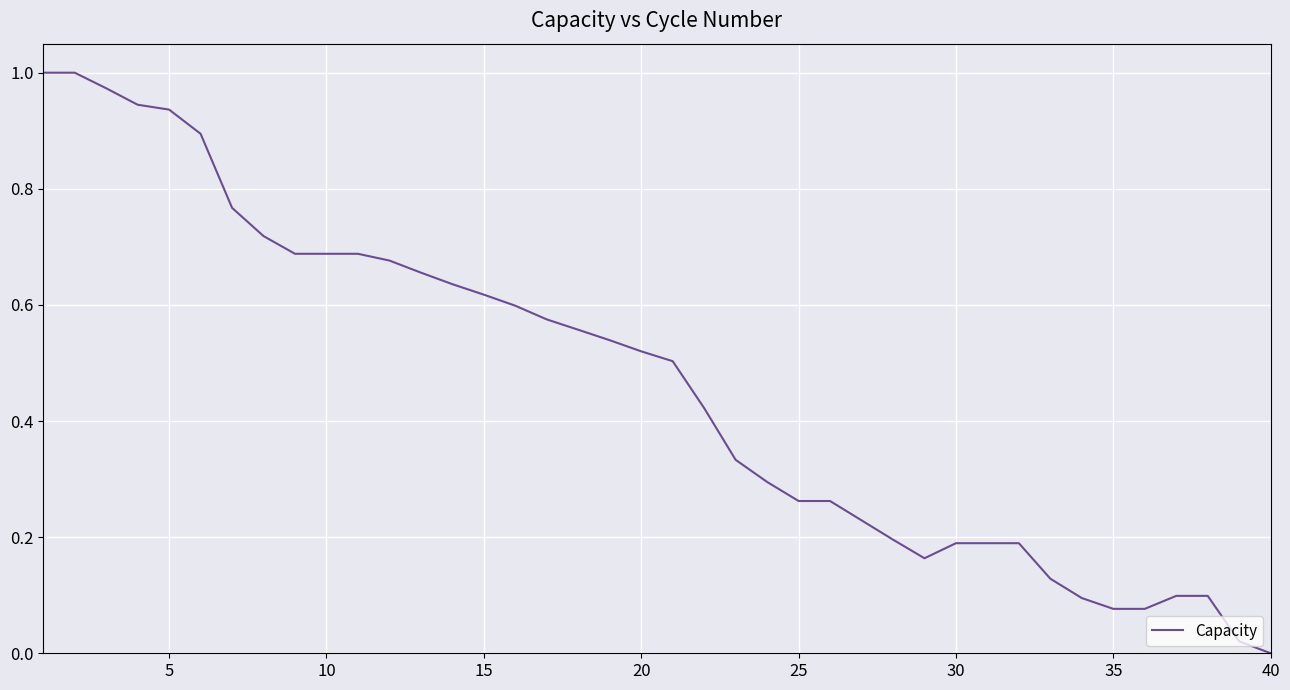

The value at 10 is 0.4. True or false?

False